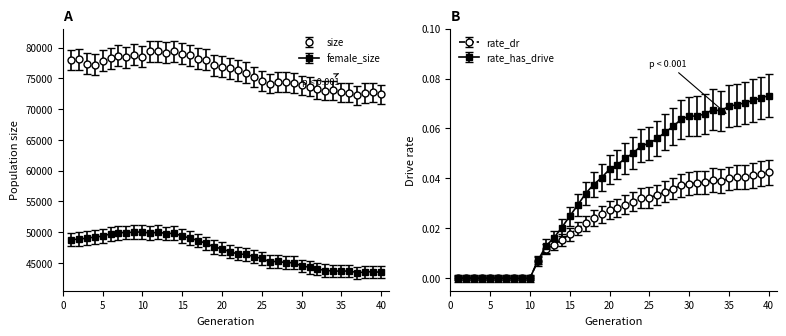

Between 19 and 37, which is larger?

19